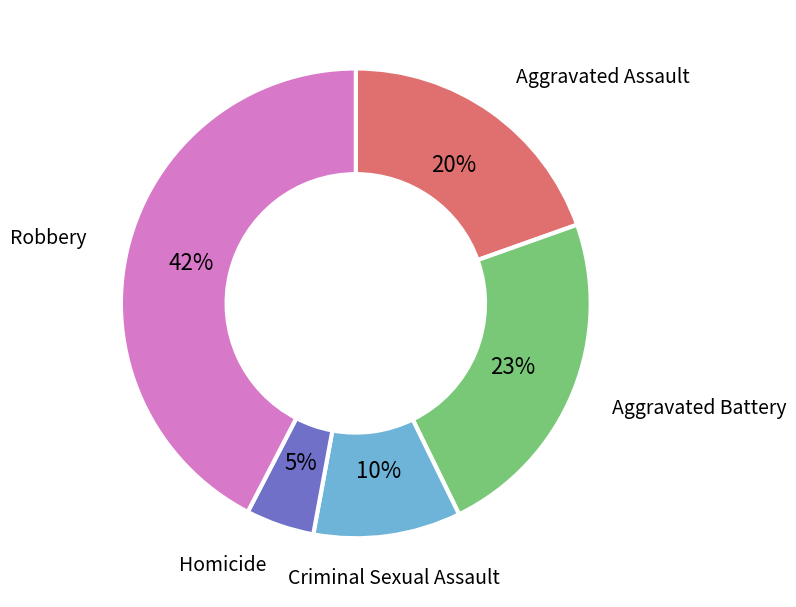

To the nearest percent, what is the difference between the Criminal Sexual Assault and Robbery slice percentages?

32%